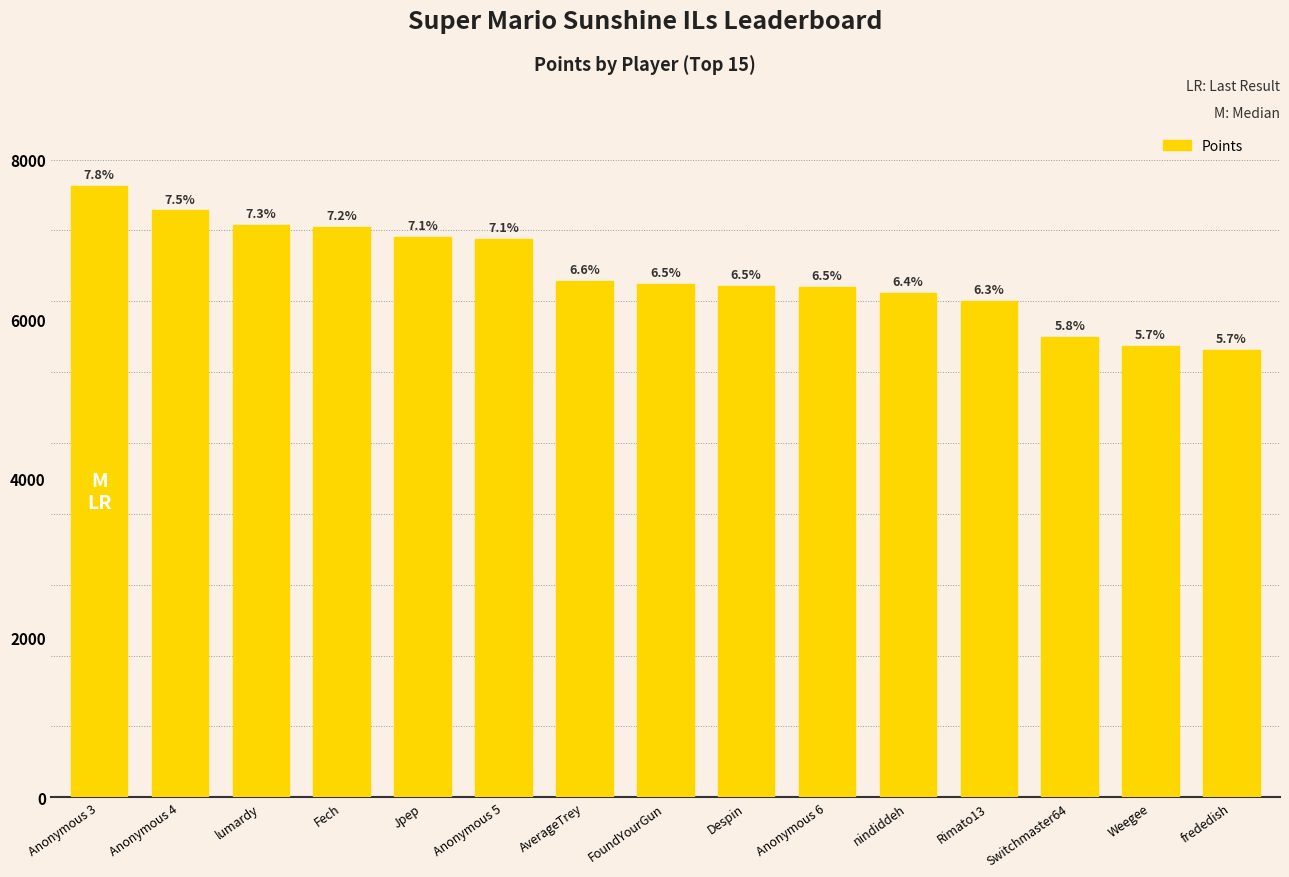

List the labels in order of value, smallest first.

frededish, Weegee, Switchmaster64, Rimato13, nindiddeh, Anonymous 6, Despin, FoundYourGun, AverageTrey, Anonymous 5, Jpep, Fech, lumardy, Anonymous 4, Anonymous 3